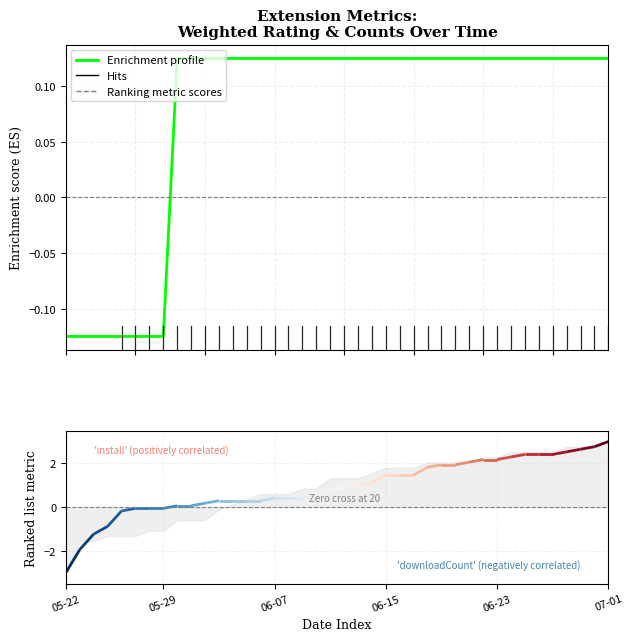

What is the average value of the Enrichment profile series?

0.1